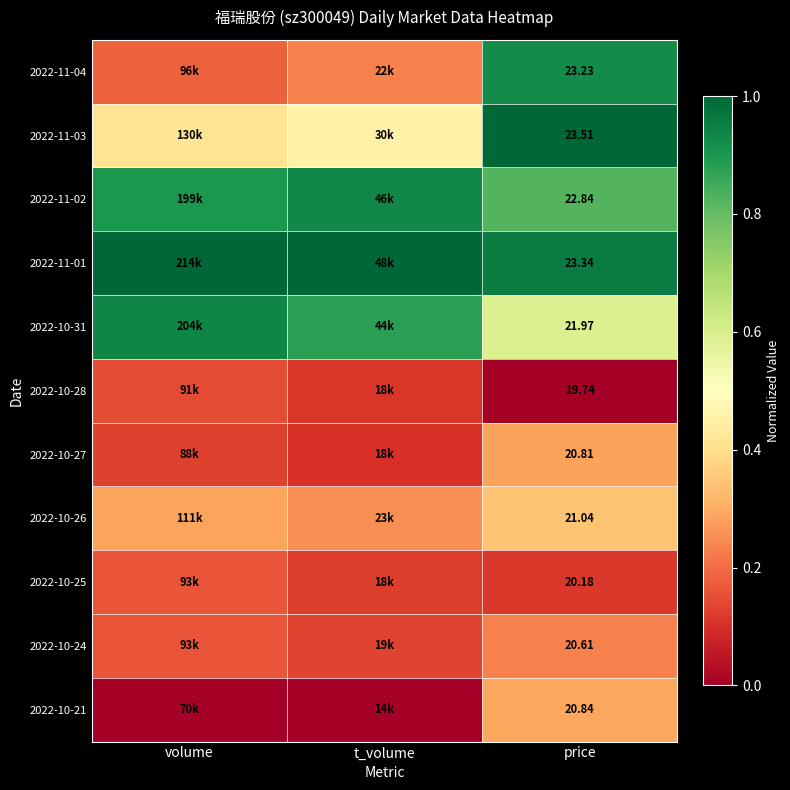

List the series in order of their peak value, highest first.

2022-11-03, 2022-11-01, 2022-10-31, 2022-11-02, 2022-11-04, 2022-10-26, 2022-10-21, 2022-10-27, 2022-10-24, 2022-10-25, 2022-10-28